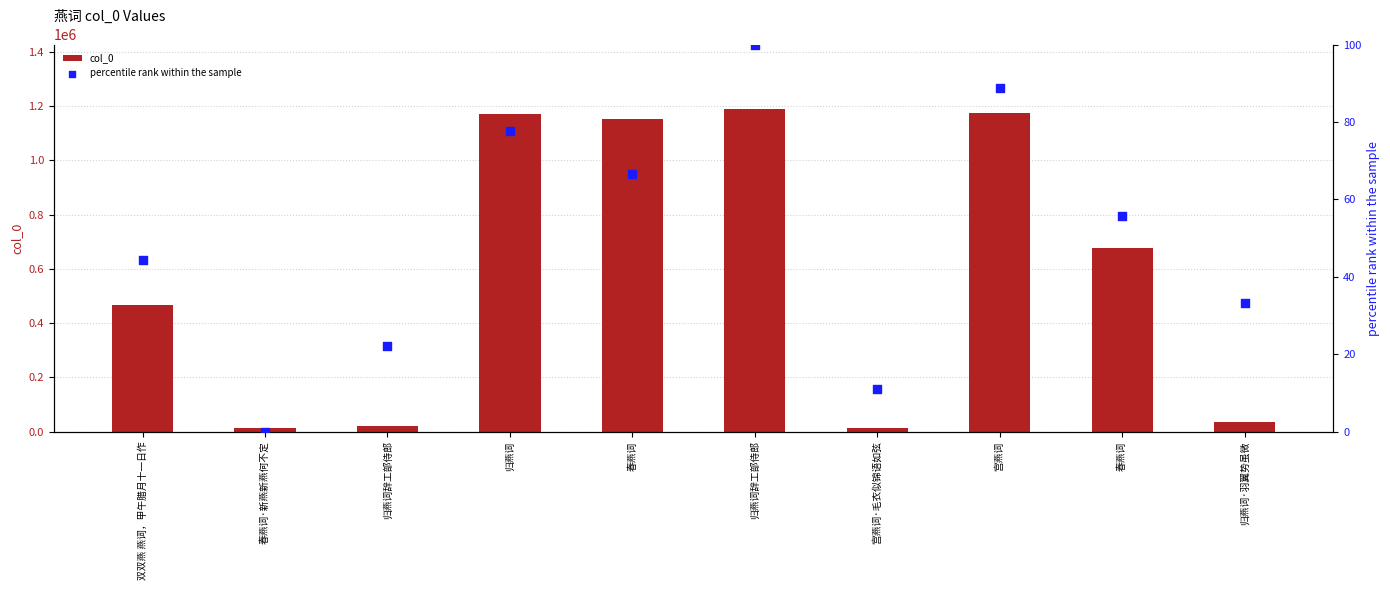

Which series contains the lowest Y value?

percentile rank within the sample